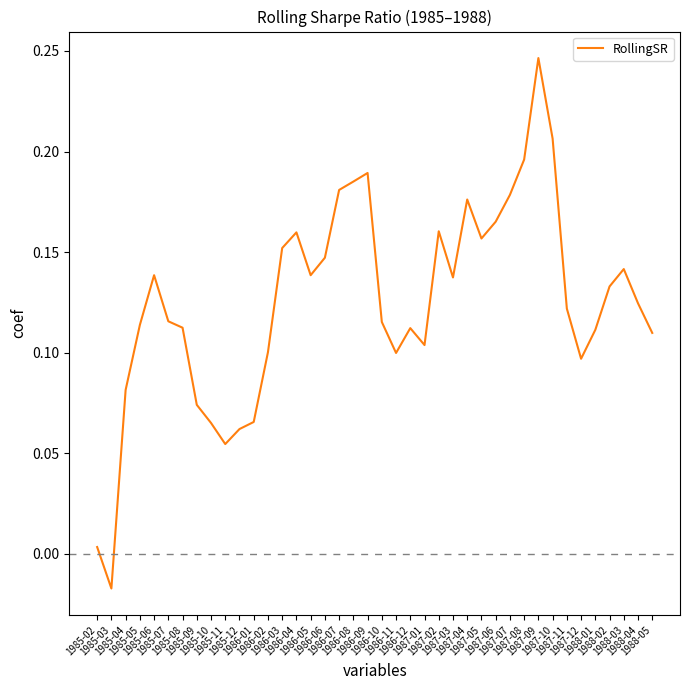

At which label is the value closest to 0?

1985-02